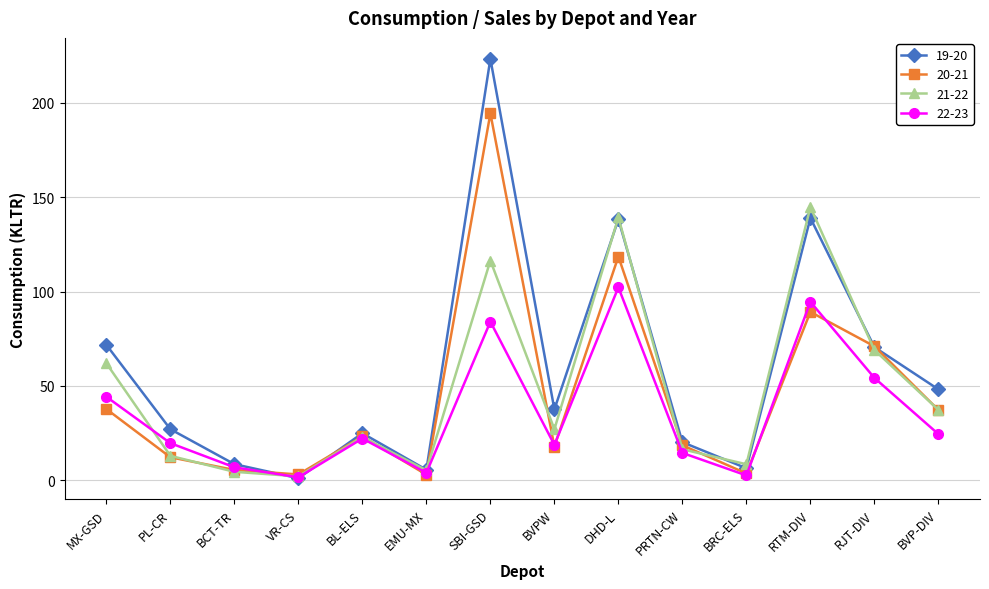

What is the highest value of the 19-20 series?

223.4